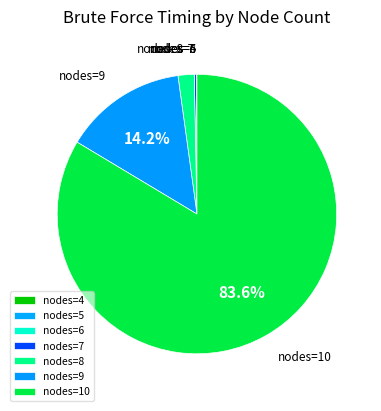

Which slice represents more than half of the pie?

nodes=10